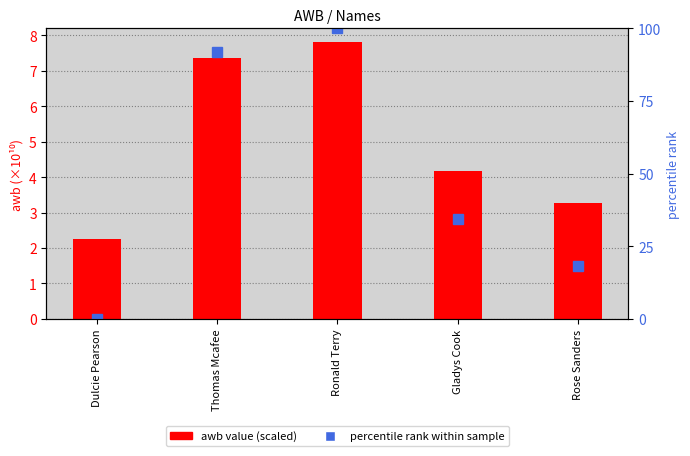

What is the approximate value of awb value (scaled) at Dulcie Pearson?

2.3